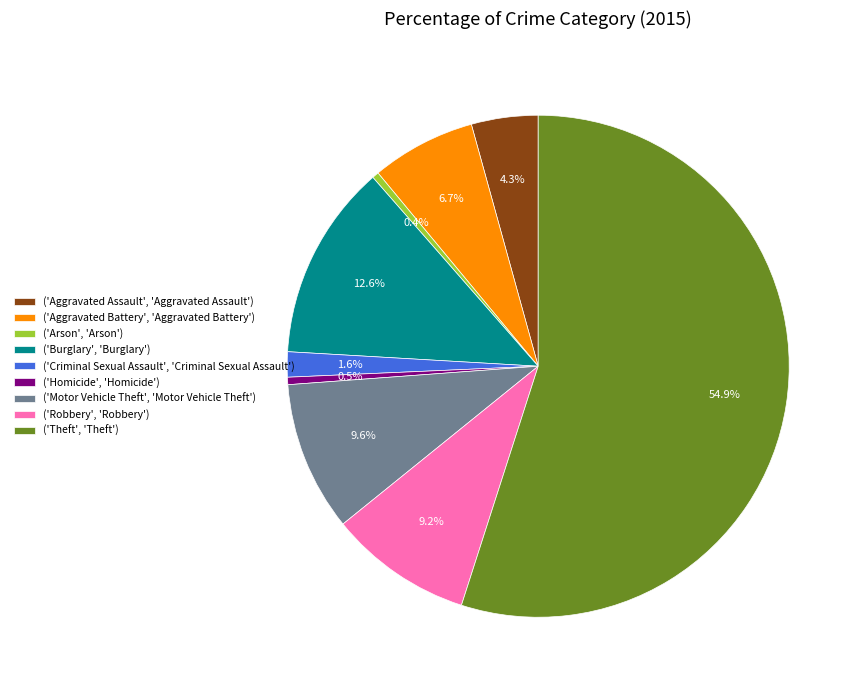

How many segments does this pie chart have?

9